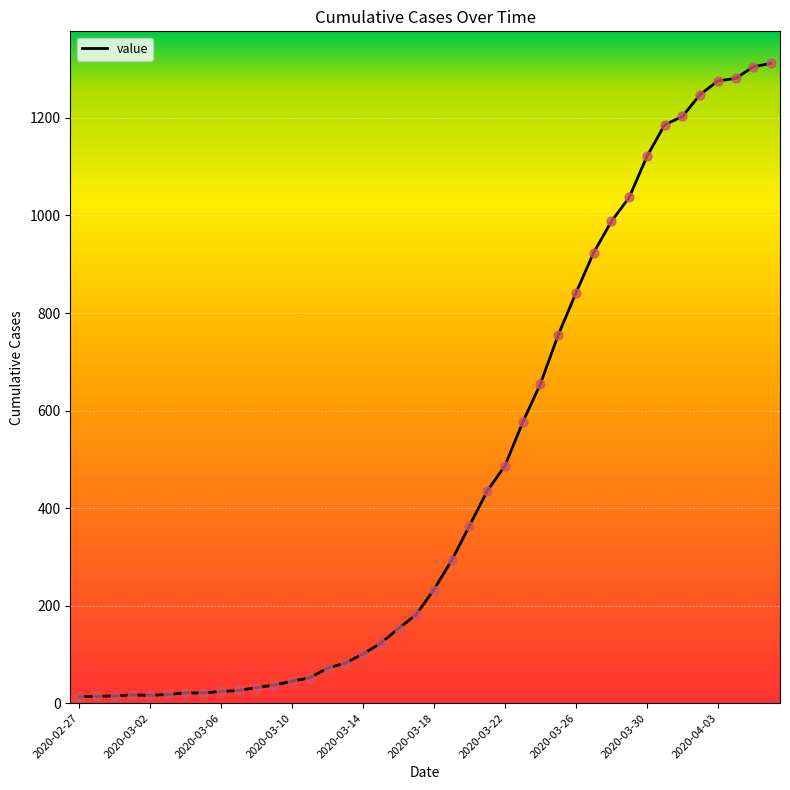

What is the maximum value shown in the chart?

1312